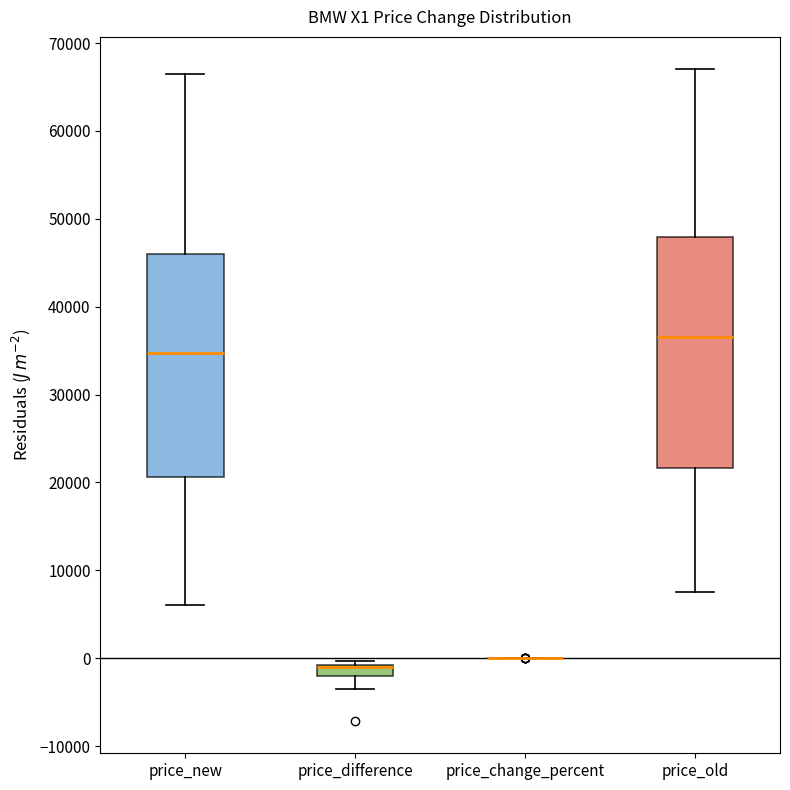

Where does the lower whisker of the box for price_difference end on the y-axis? The values are not printed on the chart, so give them approximately, as read against the axis.

-3000